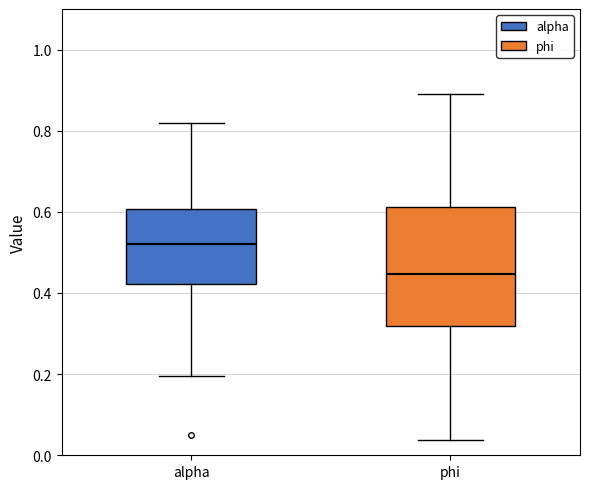

Which box has the highest median line?

alpha